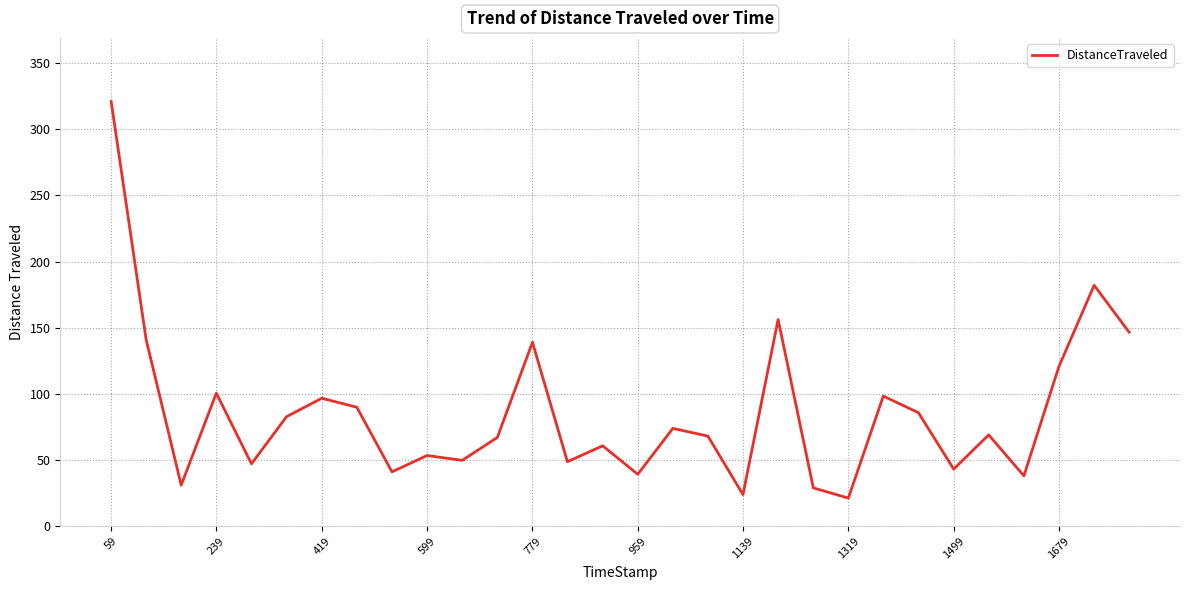

How many lines are shown in the chart?

1